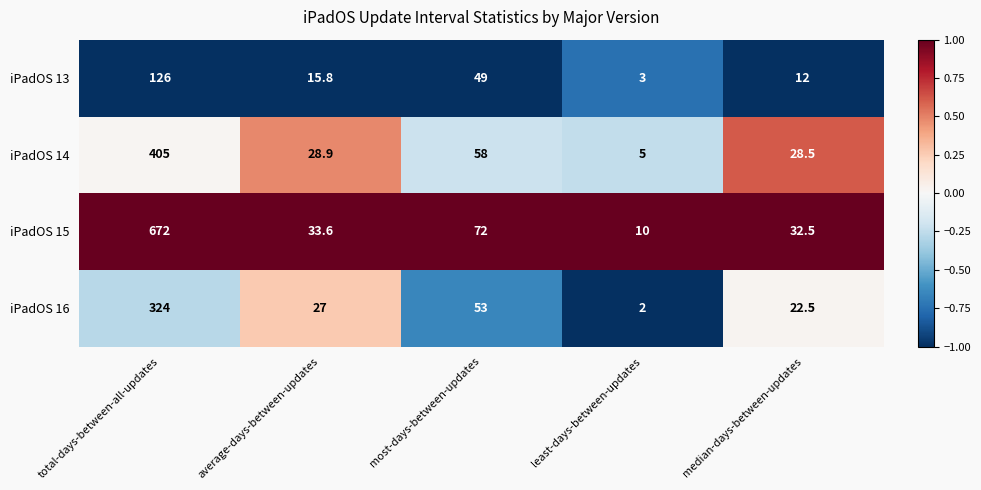

Is it true that iPadOS 15 equals 672.0 at total-days-between-all-updates?

True